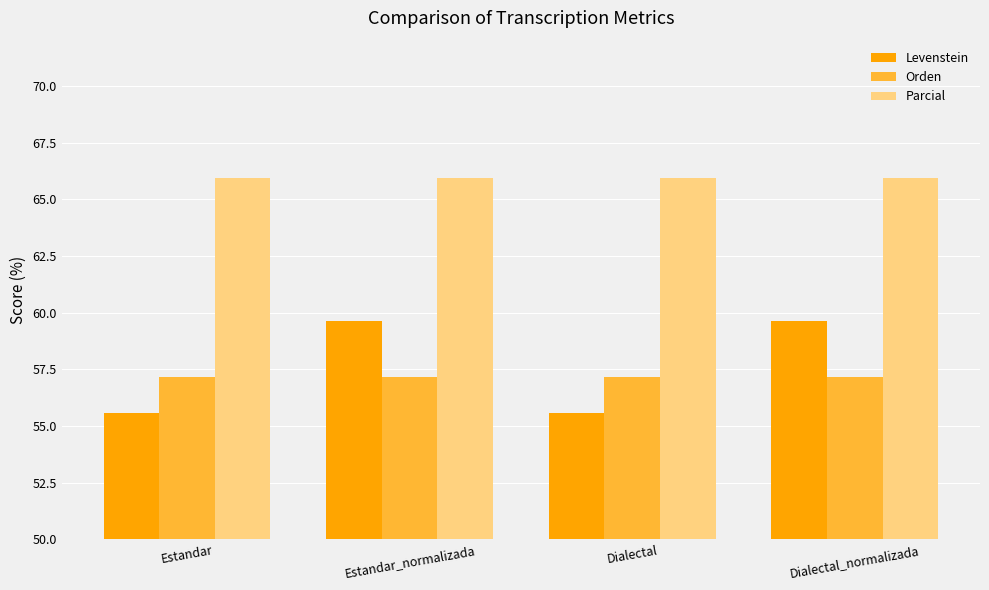

Rank the series by their maximum value, from lowest to highest.

Orden, Levenstein, Parcial